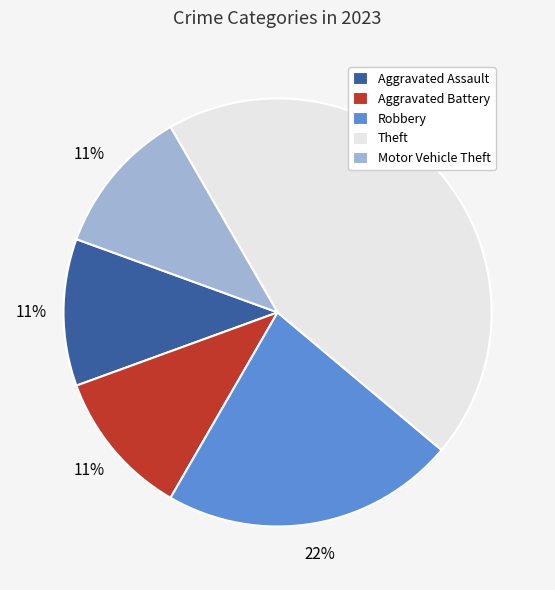

Approximately how many times larger is the value at Robbery compared to Theft?

0.5